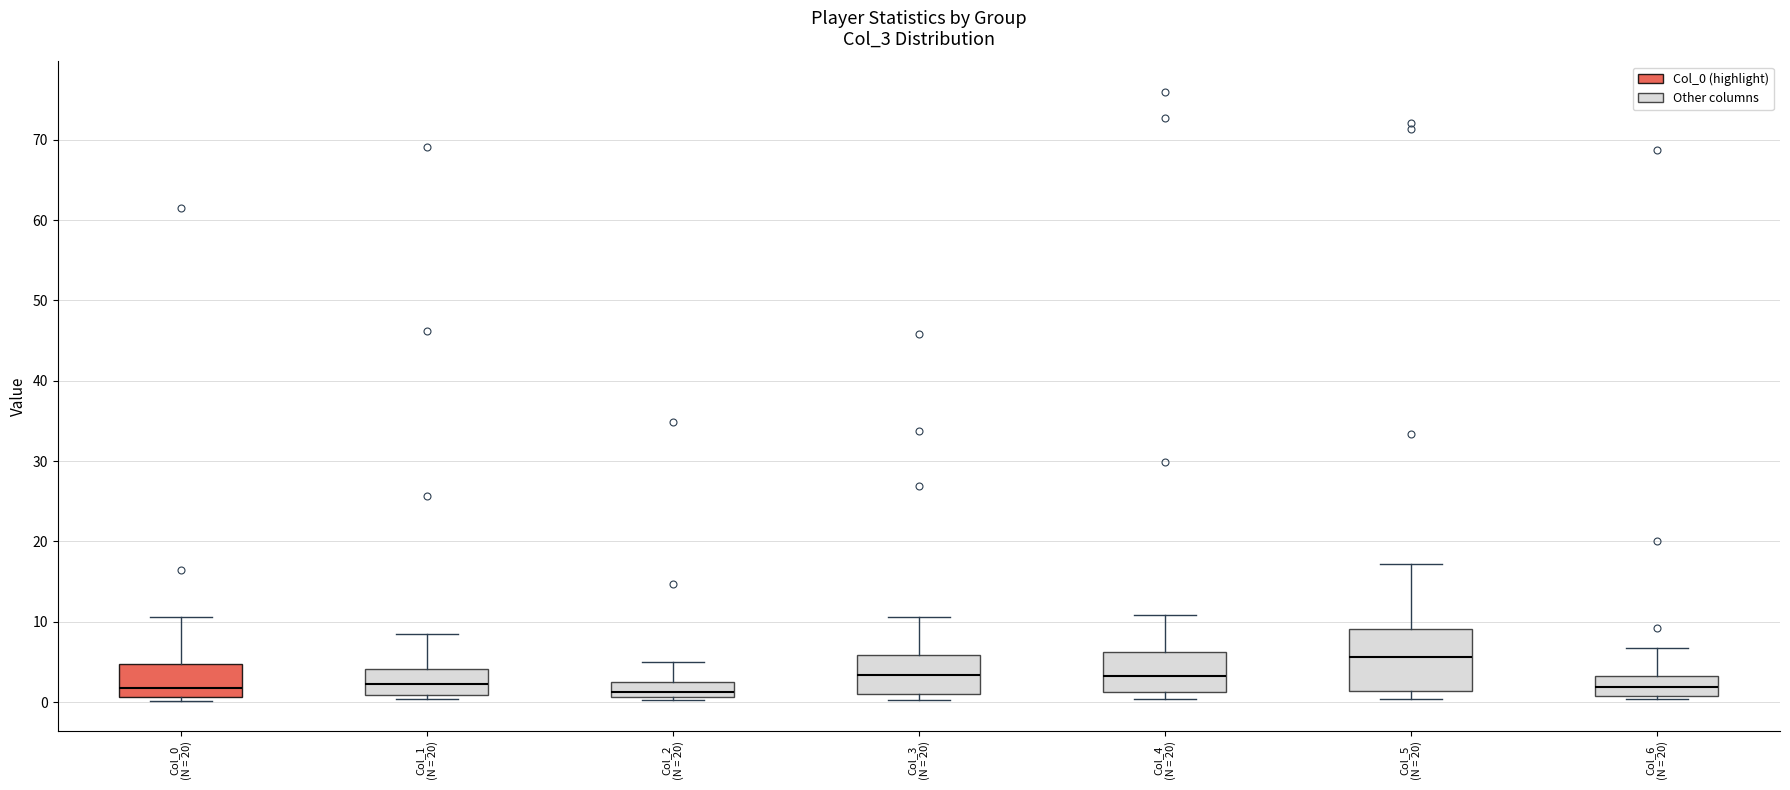

Reading left to right, transcribe this box plot: for each box, give where its median line is, the range the box spans, and where its two whiskers end, as read against the y-axis. The values are not printed on the chart, so give them approximately, as read against the axis.

Col_0 (N = 20): median 2, box 1 to 5, whiskers 0 to 11
Col_1 (N = 20): median 2, box 1 to 4, whiskers 0 to 8
Col_2 (N = 20): median 1 (just above the box's lower edge), box 1 to 2, whiskers 0 to 5
Col_3 (N = 20): median 3, box 1 to 6, whiskers 0 to 11
Col_4 (N = 20): median 3, box 1 to 6, whiskers 0 to 11
Col_5 (N = 20): median 6, box 1 to 9, whiskers 0 to 17
Col_6 (N = 20): median 2, box 1 to 3, whiskers 0 to 7